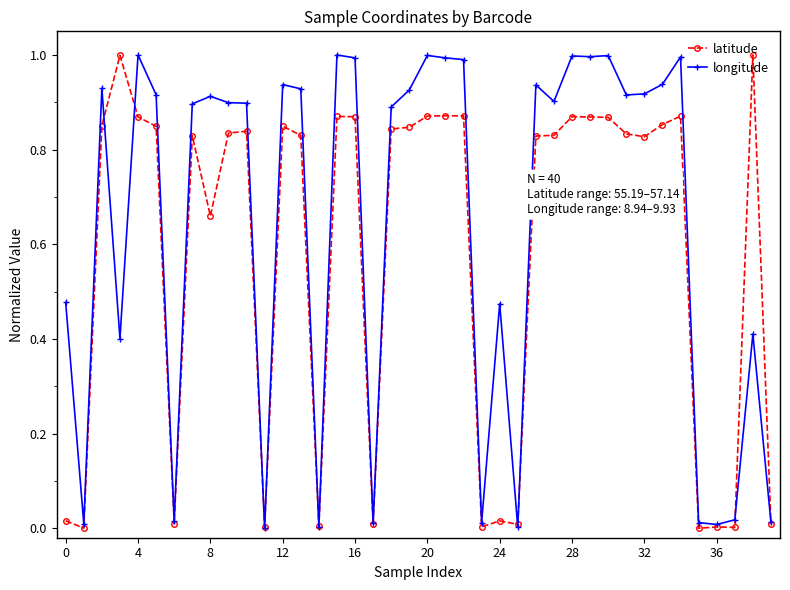

Does the chart display data point markers on the line(s)?

Yes